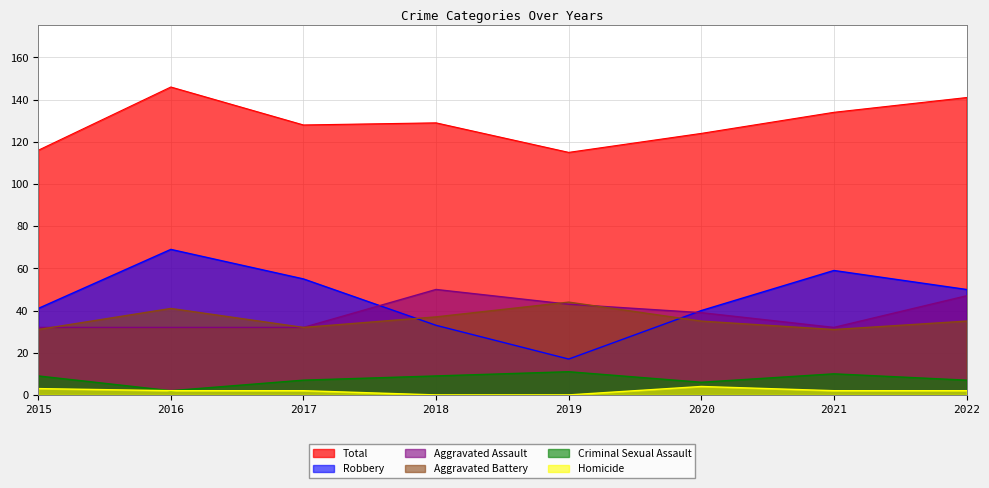

What is the difference between the second highest and second lowest values in the Homicide series?

3